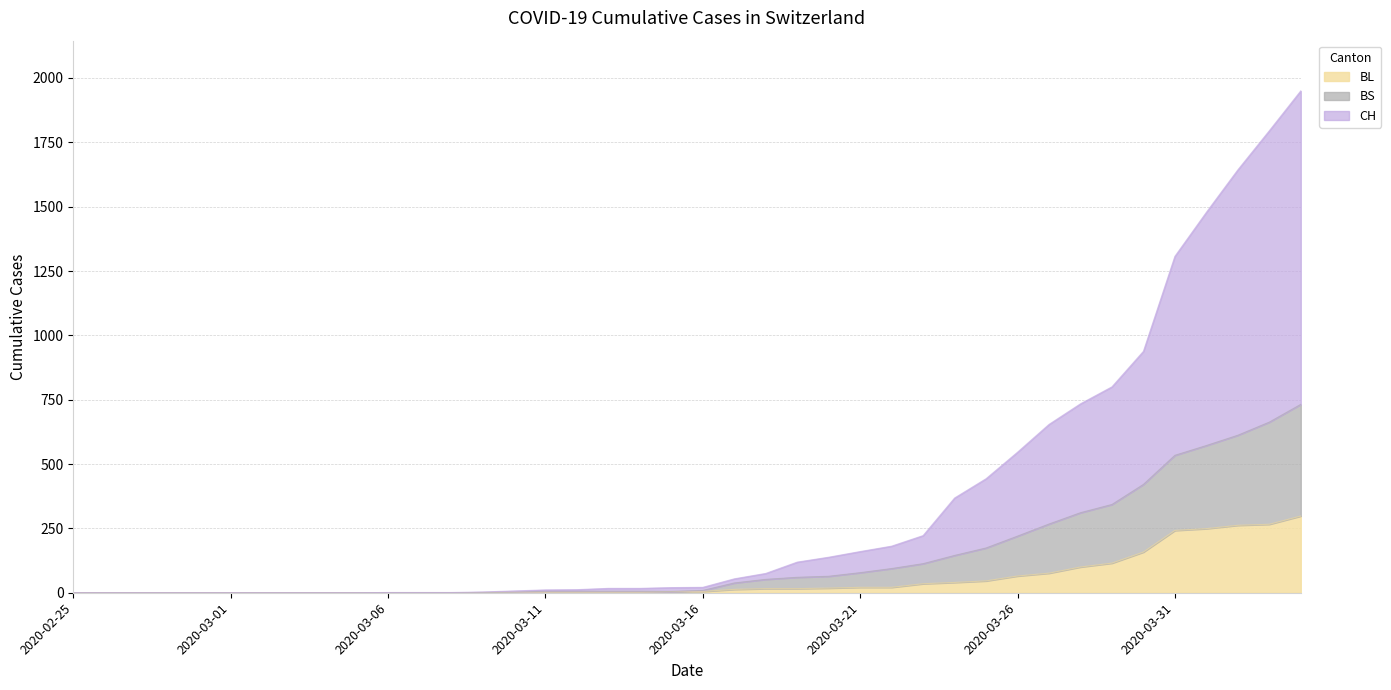

Reading left to right, what are all the values shown in this chart?

CH: 2020-02-25=0	2020-02-26=0	2020-02-27=0	2020-02-28=0	2020-02-29=0	2020-03-01=0	2020-03-02=0	2020-03-03=0	2020-03-04=0	2020-03-05=0	2020-03-06=1	2020-03-07=1	2020-03-08=1	2020-03-09=3	2020-03-10=7	2020-03-11=11	2020-03-12=12	2020-03-13=17	2020-03-14=17	2020-03-15=20	2020-03-16=21	2020-03-17=54	2020-03-18=75	2020-03-19=119	2020-03-20=138	2020-03-21=160	2020-03-22=181	2020-03-23=222	2020-03-24=368	2020-03-25=443	2020-03-26=546	2020-03-27=654	2020-03-28=734	2020-03-29=800	2020-03-30=938	2020-03-31=1307	2020-04-01=1478	2020-04-02=1643	2020-04-03=1795	2020-04-04=1950
BL: 2020-02-25=0	2020-02-26=0	2020-02-27=0	2020-02-28=0	2020-02-29=0	2020-03-01=0	2020-03-02=0	2020-03-03=0	2020-03-04=0	2020-03-05=0	2020-03-06=0	2020-03-07=0	2020-03-08=0	2020-03-09=1	2020-03-10=2	2020-03-11=2	2020-03-12=2	2020-03-13=2	2020-03-14=2	2020-03-15=5	2020-03-16=5	2020-03-17=13	2020-03-18=16	2020-03-19=16	2020-03-20=18	2020-03-21=21	2020-03-22=21	2020-03-23=35	2020-03-24=40	2020-03-25=46	2020-03-26=65	2020-03-27=76	2020-03-28=100	2020-03-29=115	2020-03-30=158	2020-03-31=242	2020-04-01=249	2020-04-02=262	2020-04-03=266	2020-04-04=298
BS: 2020-02-25=0	2020-02-26=0	2020-02-27=0	2020-02-28=0	2020-02-29=0	2020-03-01=0	2020-03-02=0	2020-03-03=0	2020-03-04=0	2020-03-05=0	2020-03-06=0	2020-03-07=0	2020-03-08=0	2020-03-09=1	2020-03-10=2	2020-03-11=6	2020-03-12=6	2020-03-13=6	2020-03-14=6	2020-03-15=5	2020-03-16=9	2020-03-17=38	2020-03-18=52	2020-03-19=60	2020-03-20=64	2020-03-21=78	2020-03-22=94	2020-03-23=113	2020-03-24=145	2020-03-25=174	2020-03-26=220	2020-03-27=267	2020-03-28=311	2020-03-29=343	2020-03-30=421	2020-03-31=534	2020-04-01=572	2020-04-02=612	2020-04-03=663	2020-04-04=732